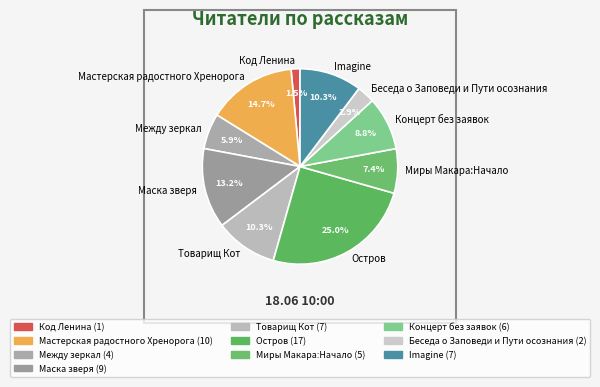

To the nearest percent, what is the difference between the largest and smallest slice percentages?

24%